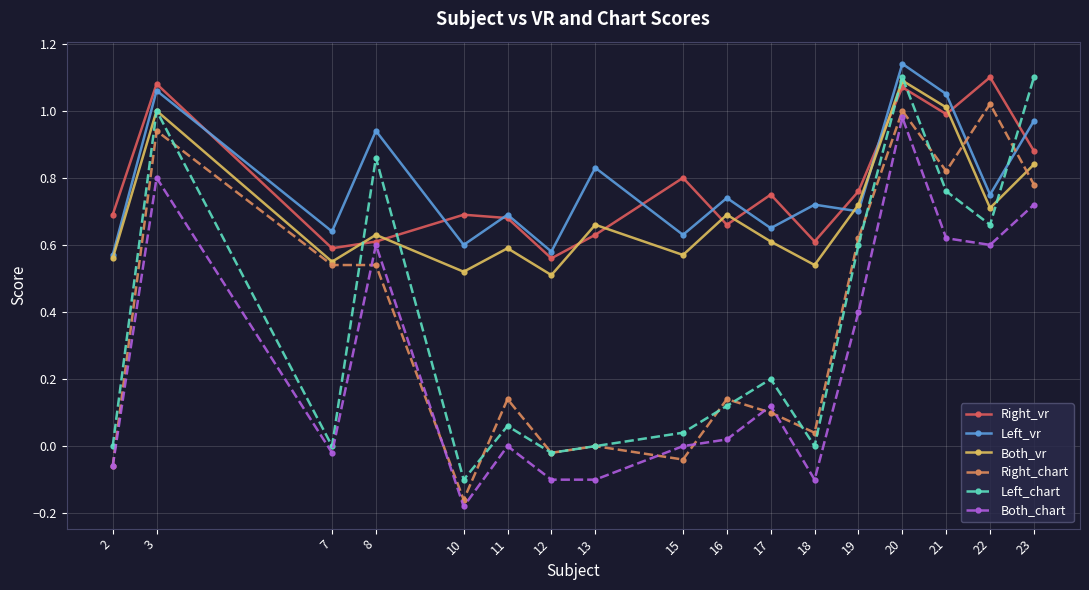

True or false: Right_chart and Right_vr intersect in this chart.

False